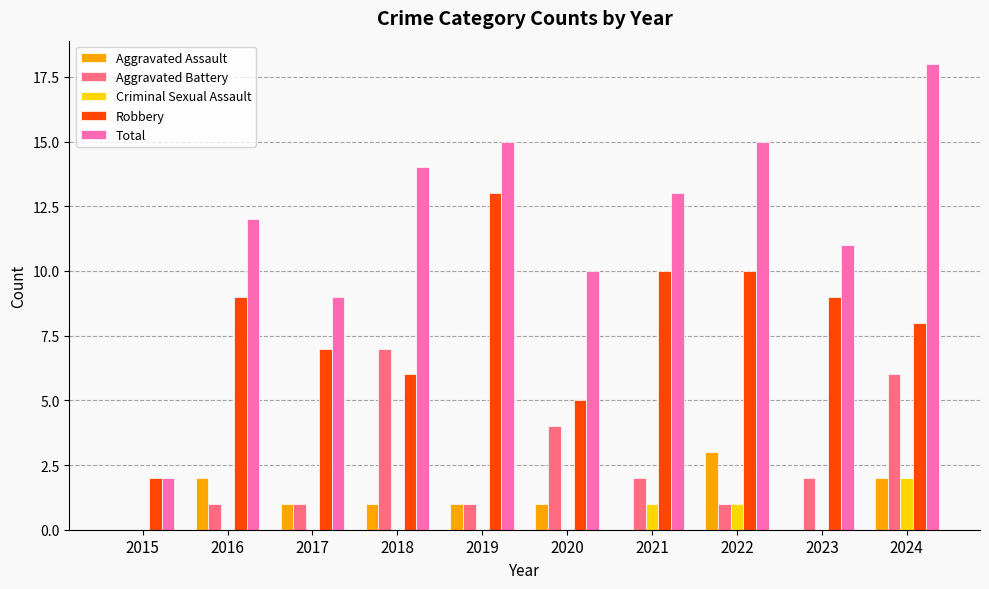

At which category is the sum across all series the highest?

2024